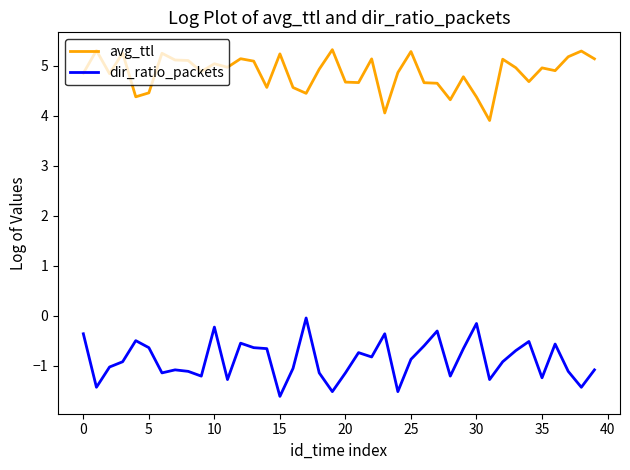

What is the greatest value displayed?

5.3